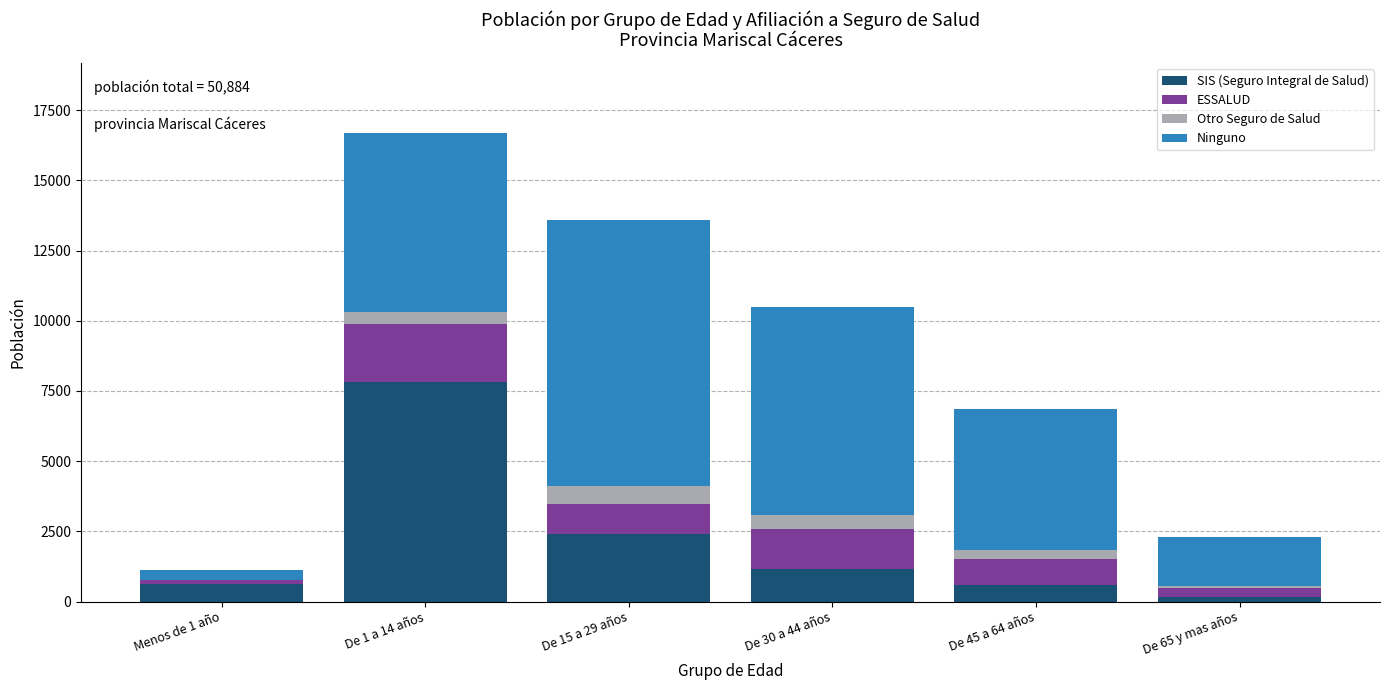

At which label is SIS (Seguro Integral de Salud) closest to 3997?

De 15 a 29 años